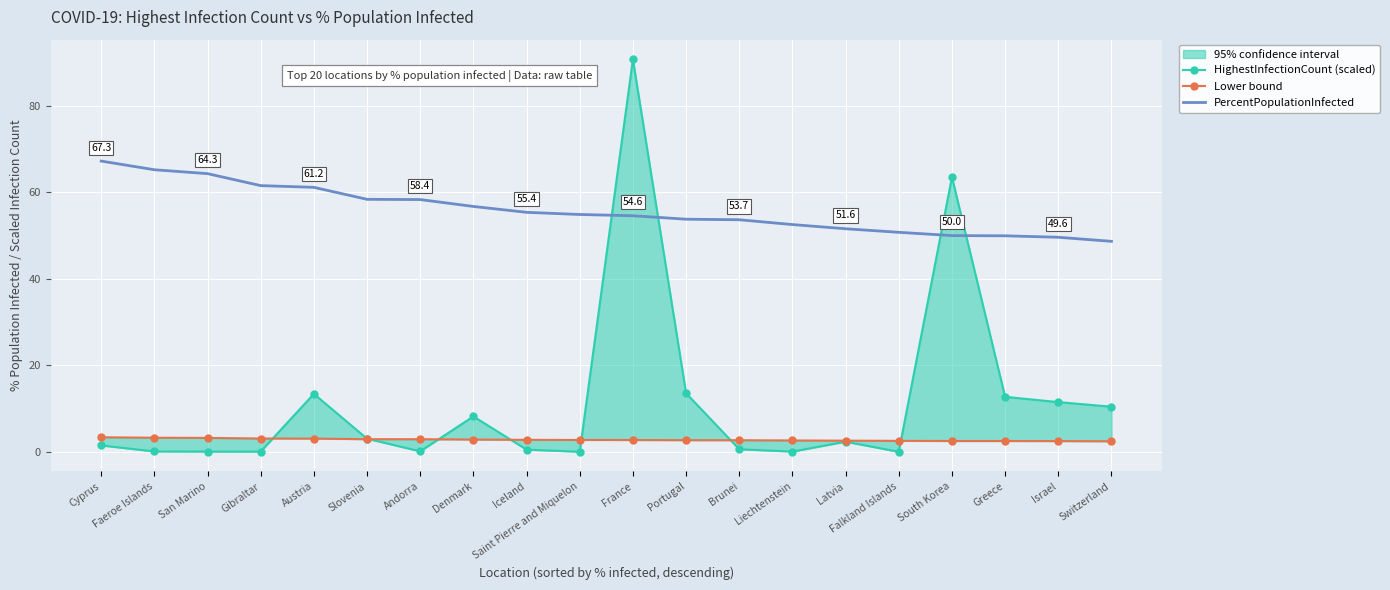

After their last crossing, which series has the higher values: Lower bound or HighestInfectionCount (scaled)?

HighestInfectionCount (scaled)